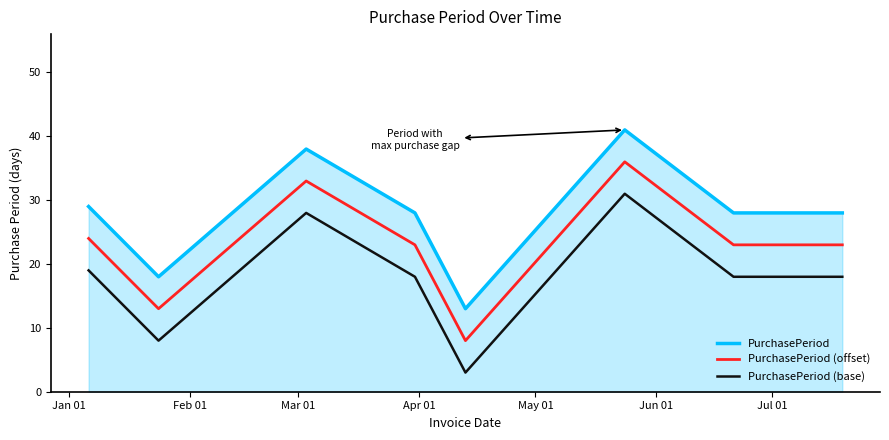

What is the maximum value for PurchasePeriod (base)?

31